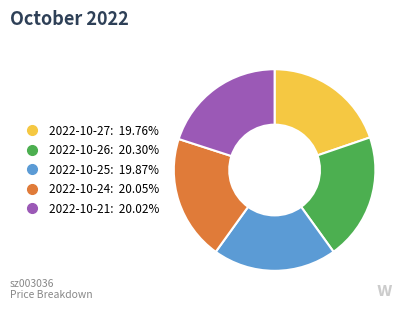

Does 2022-10-21 account for over 50% of the chart?

No